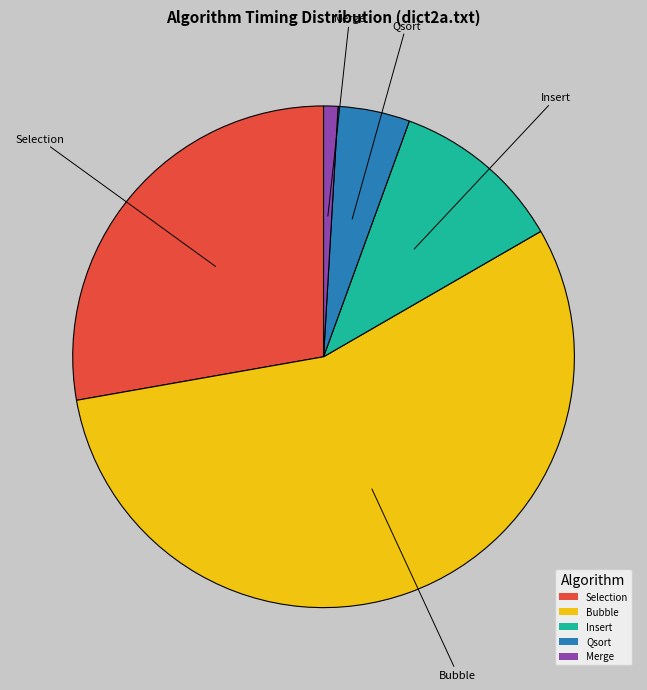

Between Selection and Bubble, which is larger?

Bubble